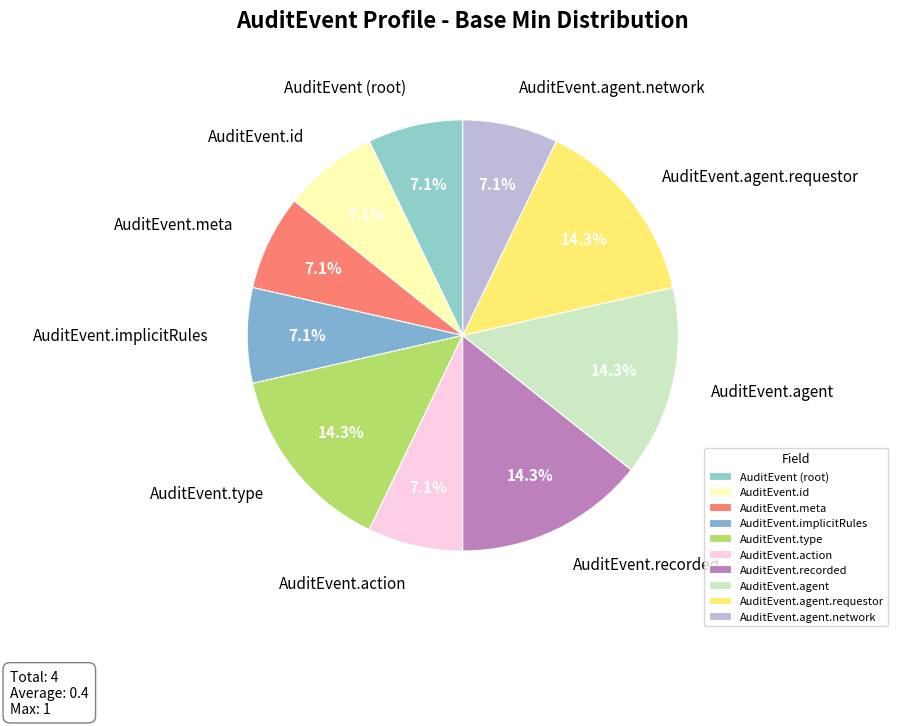

Does AuditEvent.recorded represent more than half of the total?

No